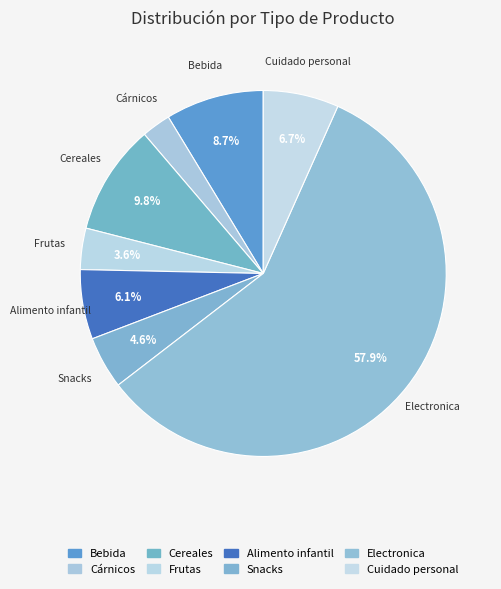

What percentage do Cereales and Frutas together represent?

13.4%